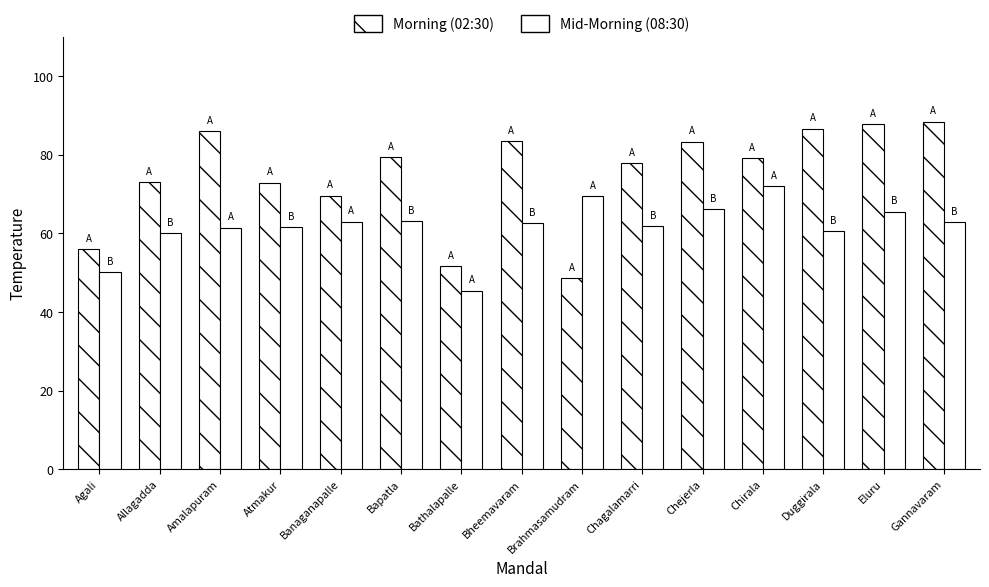

How many groups of bars are there?

15